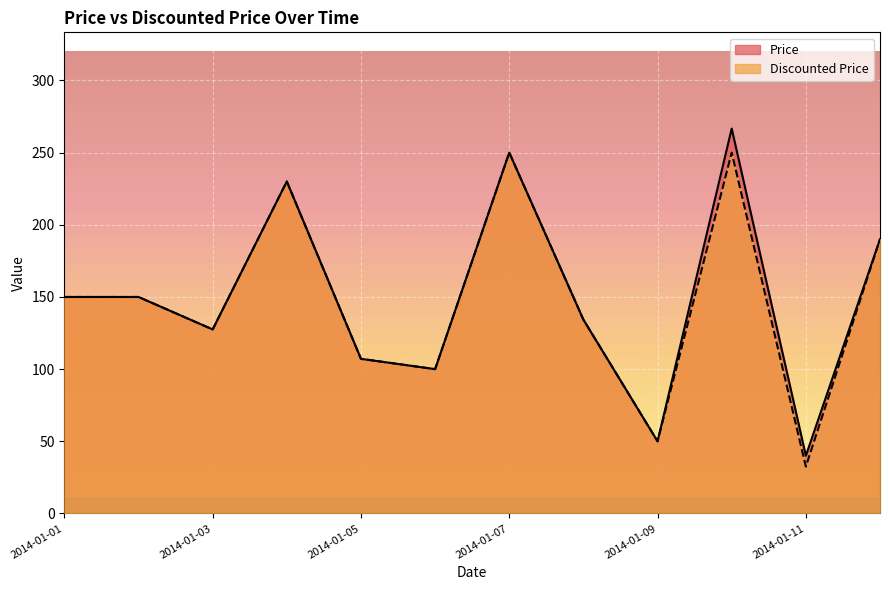

How many lines are shown in the chart?

2